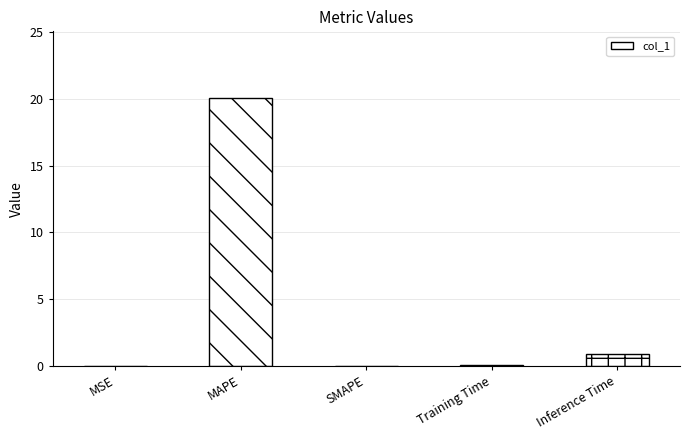

True or false: the data shows 0.9 at Inference Time.

True